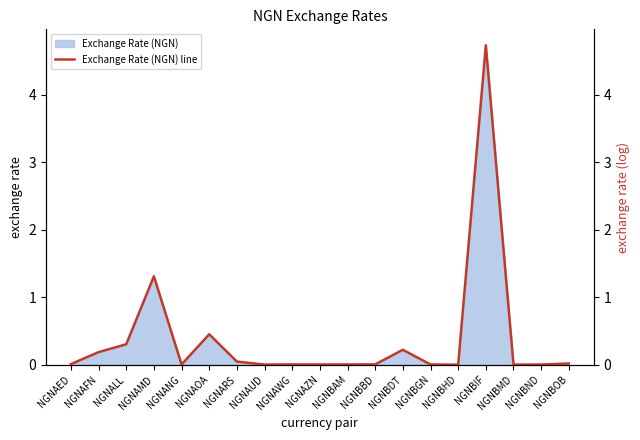

The chart shows a value of 0.0 at NGNAZN. True or false?

False